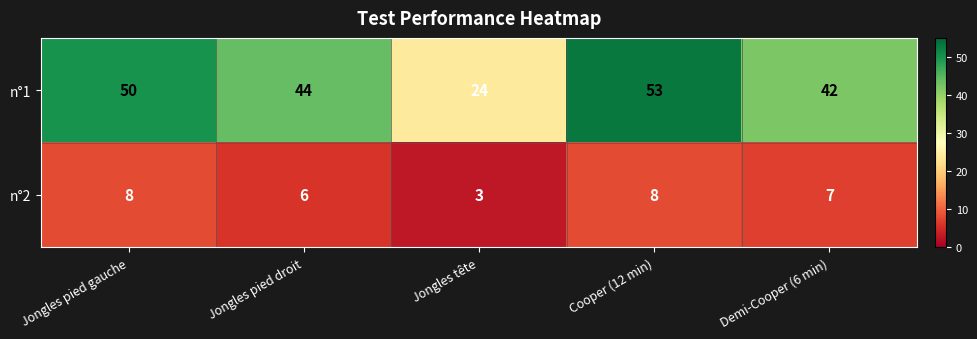

What is the difference between the maximum and minimum values in the n°2 series?

5